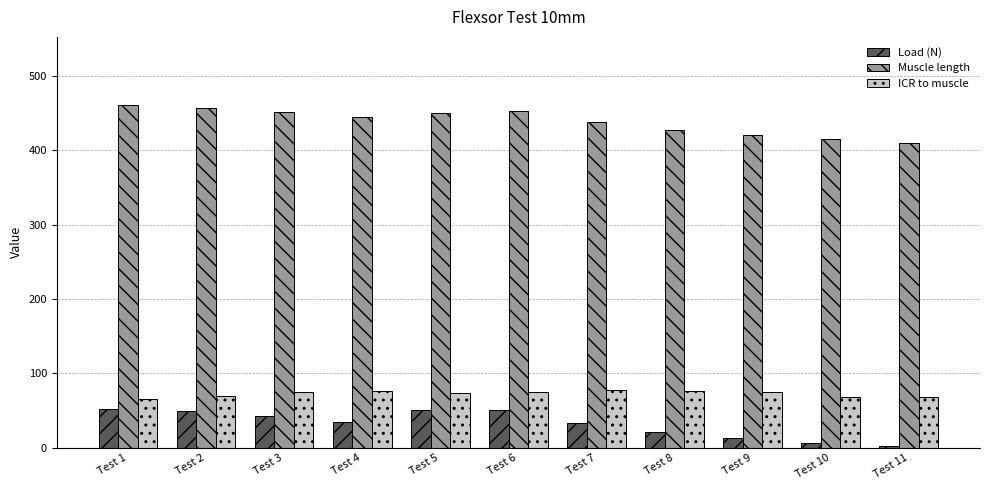

What is the smallest value displayed?

2.0